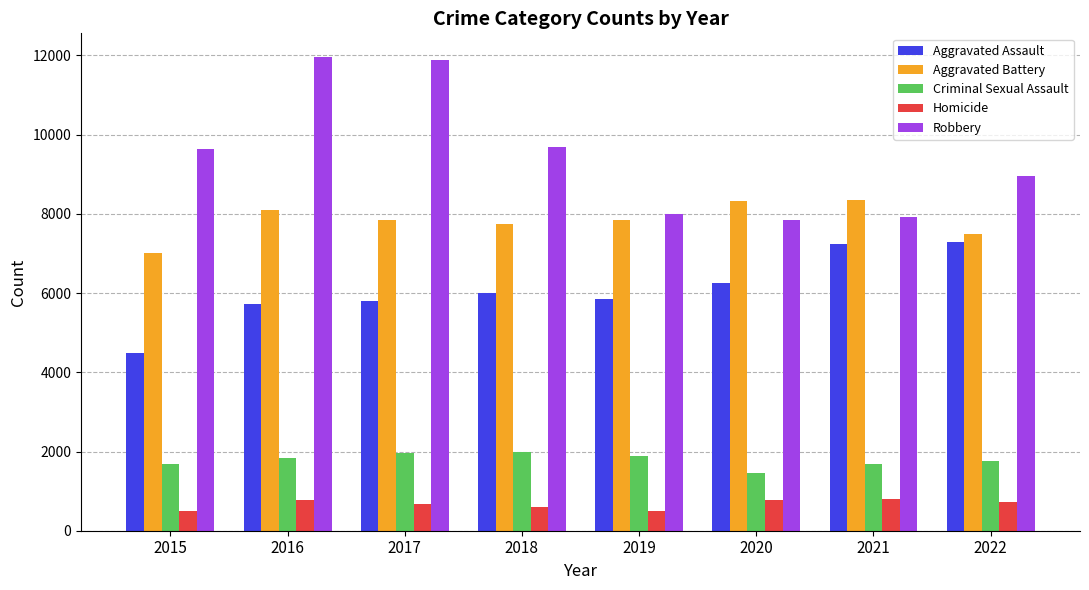

At how many categories does at least one series exceed 8747?

5